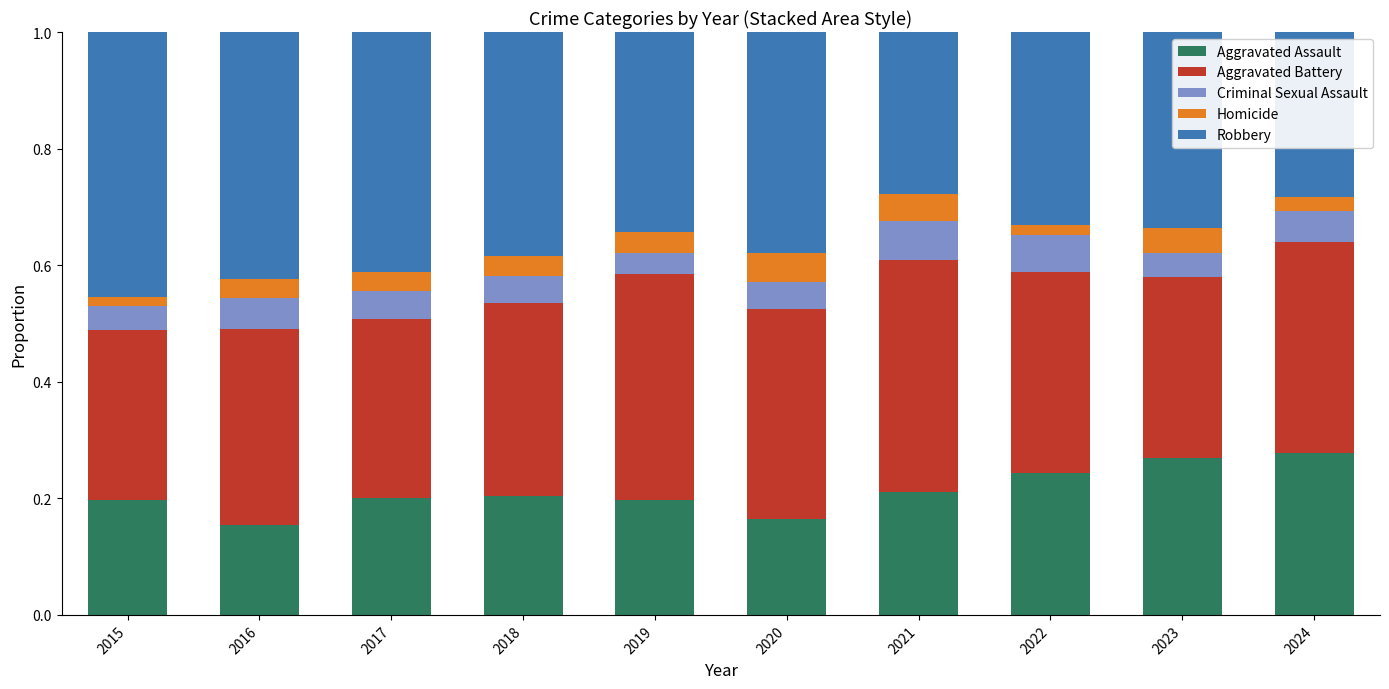

The value of Aggravated Assault at 2021 is 0.2. True or false?

True